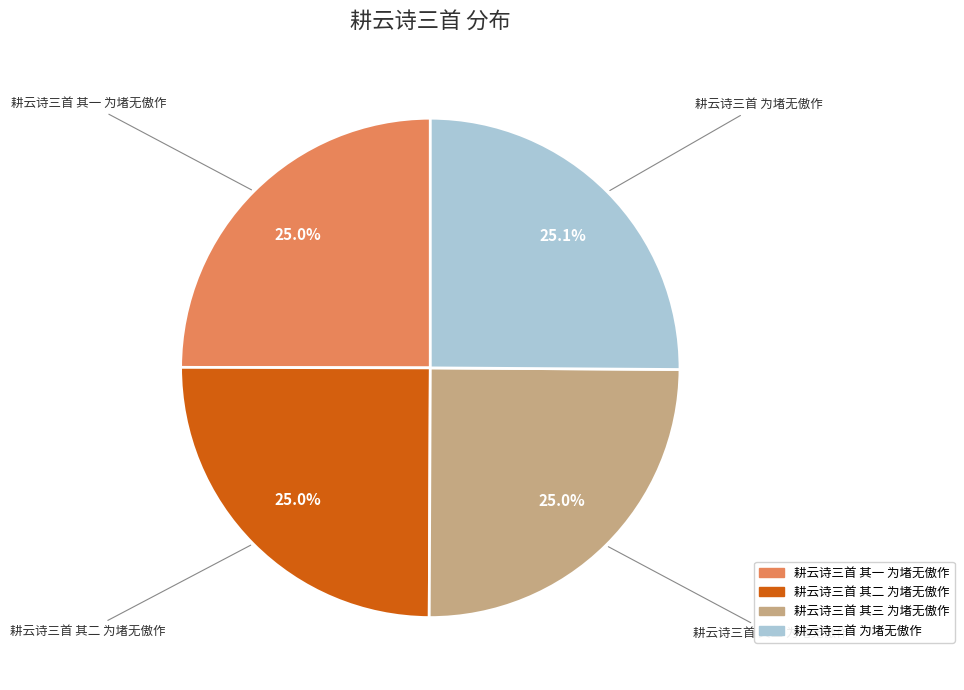

To the nearest percent, what portion does 耕云诗三首 为堵无傲作 represent?

25%